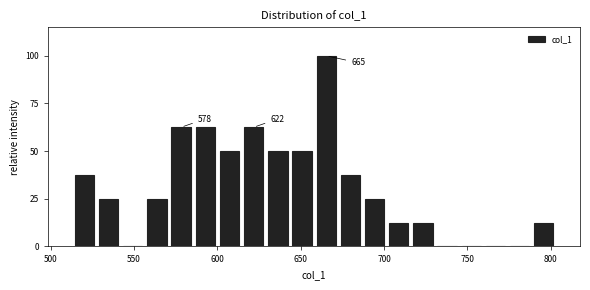

Around what value on the x-axis is the tallest bar? Give the approximate position of its centre, as read against the axis.

665